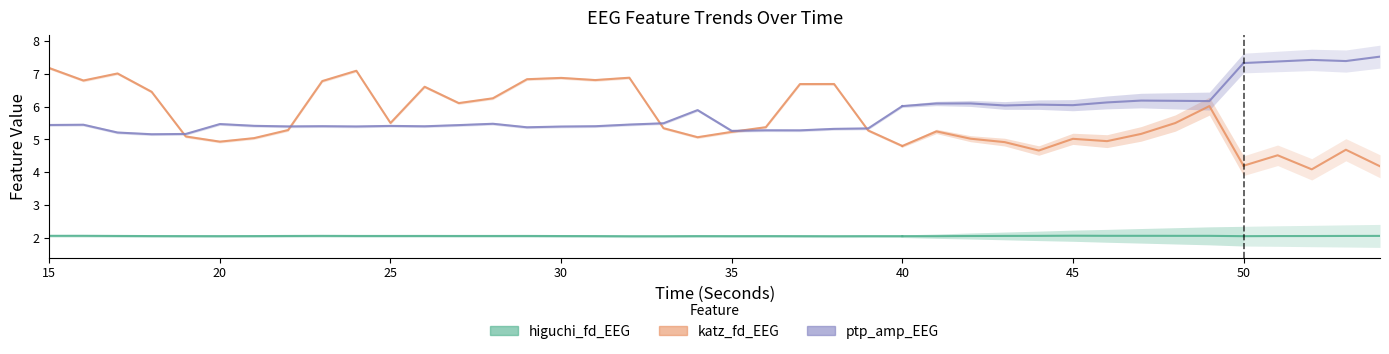

At how many categories does at least one series exceed 5?

40